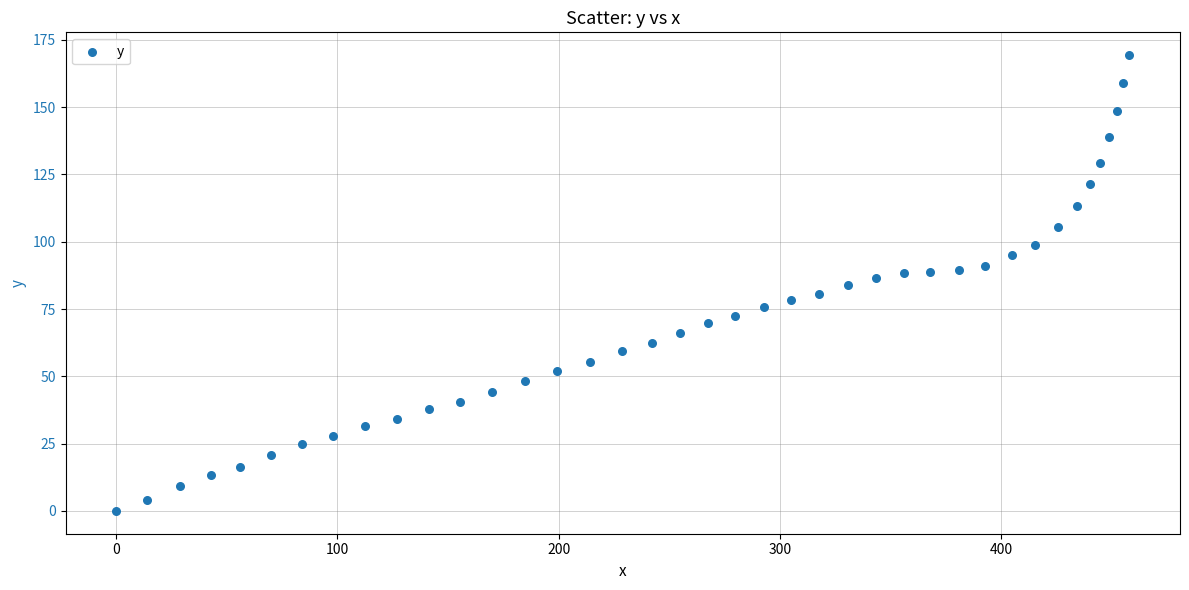

What is the range of Y values (max minus min)?

169.3